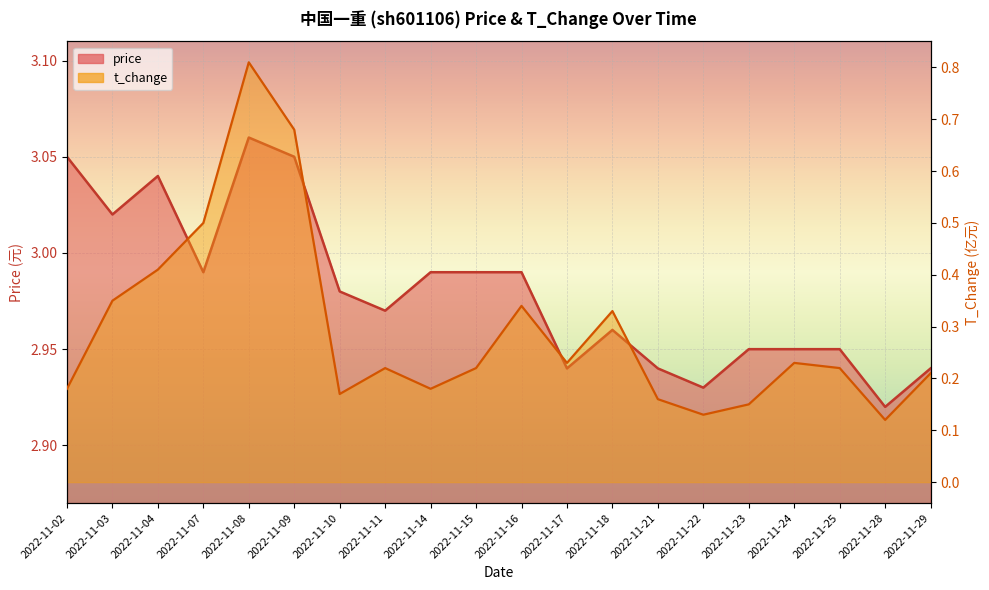

True or false: price has more than 2 points higher than both neighbors.

True